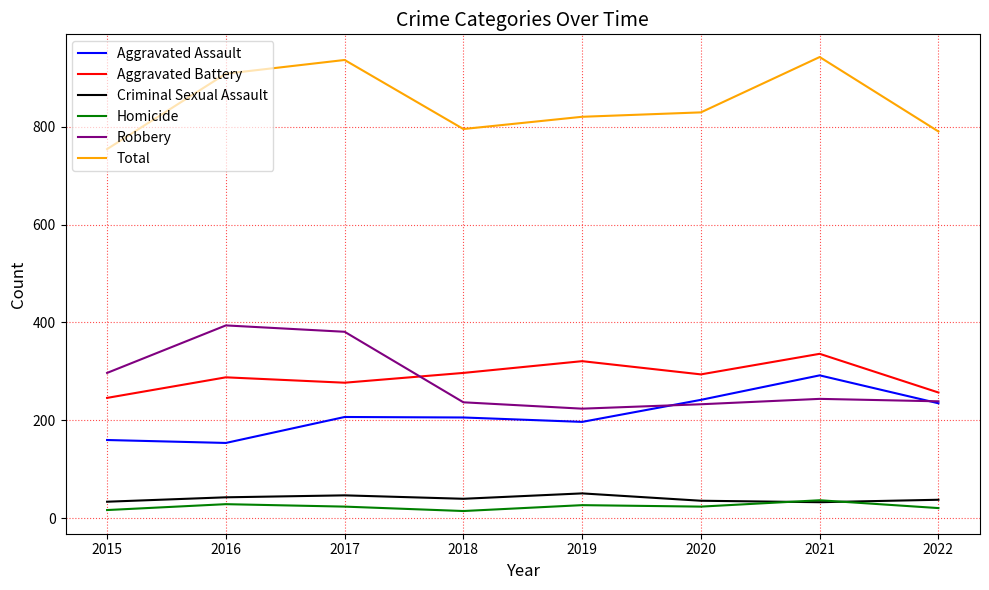

True or false: Homicide and Total cross at least once.

False